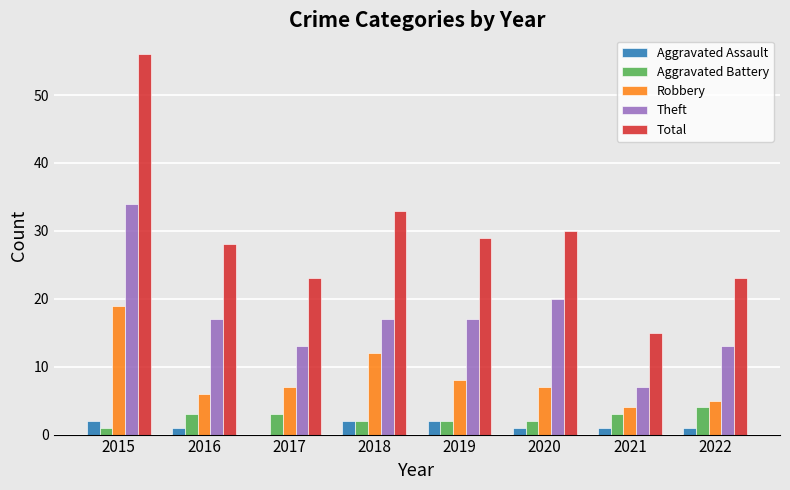

The Robbery series shows 8 at 2019. True or false?

True